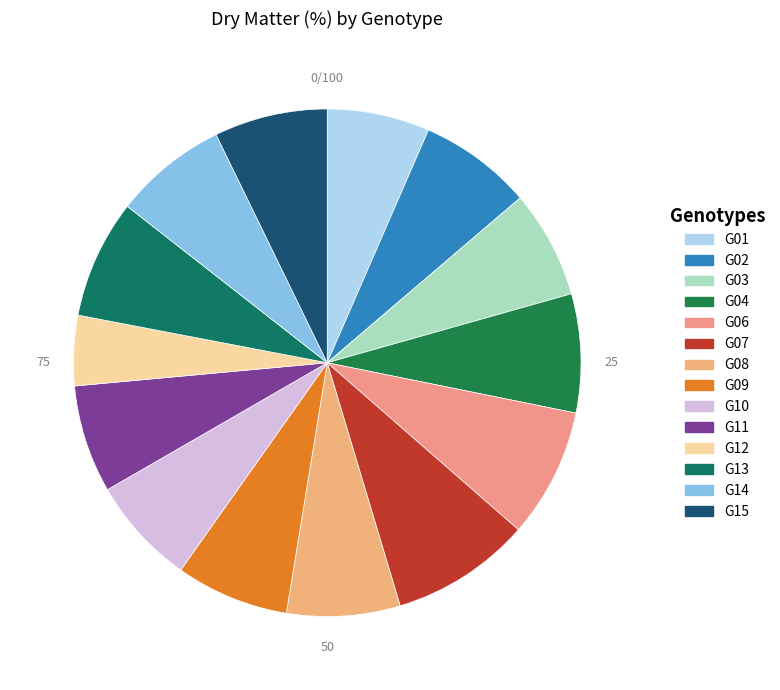

Which has a higher value, G07 or G04?

G07